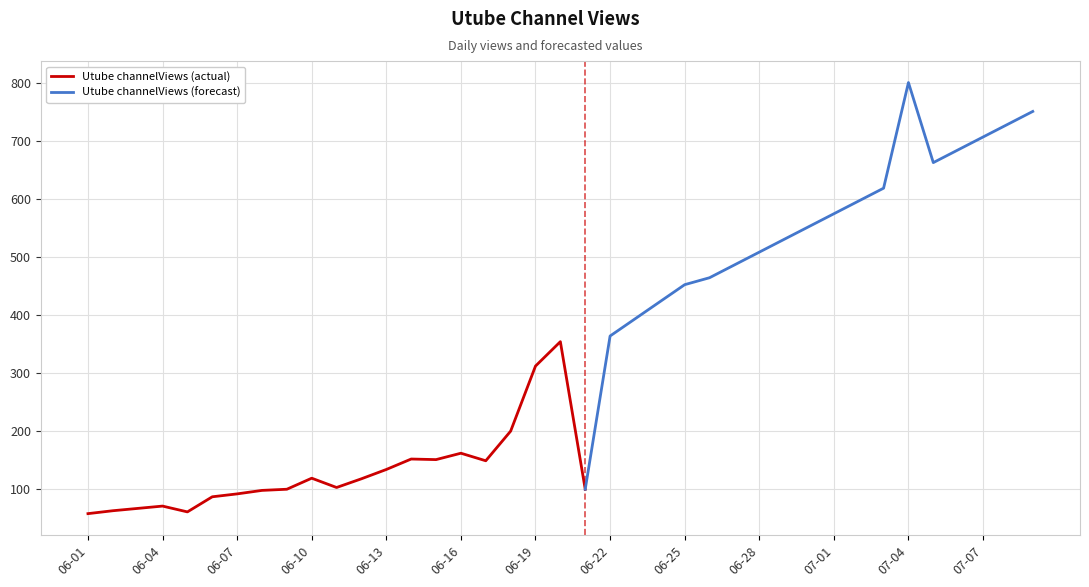

What is the approximate value at 2022-06-22?

363.7